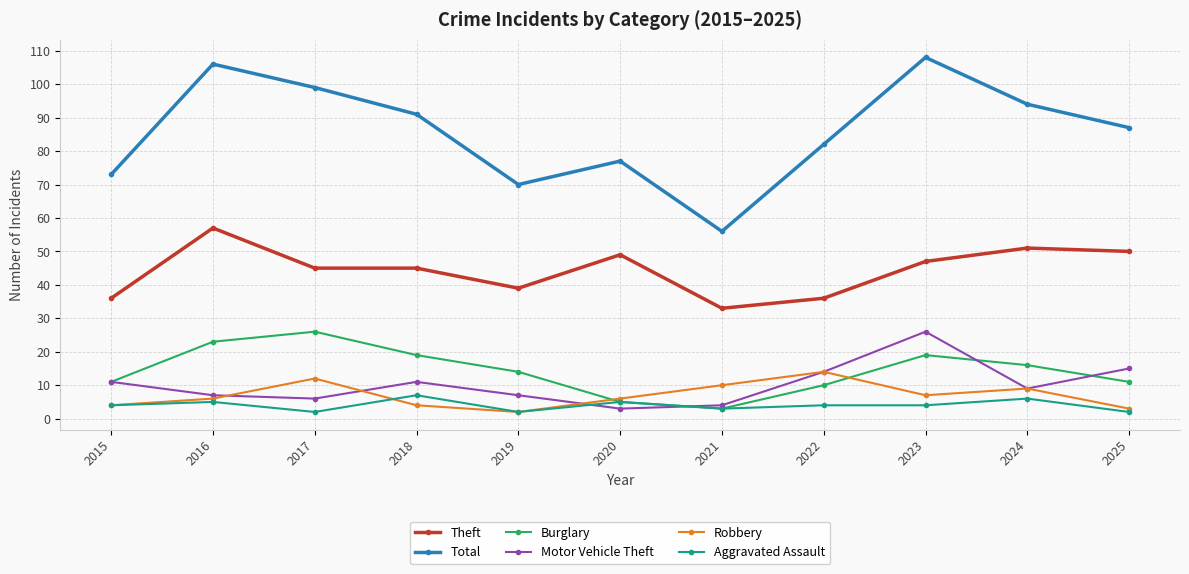

How many values in the Burglary series are below 14?

5